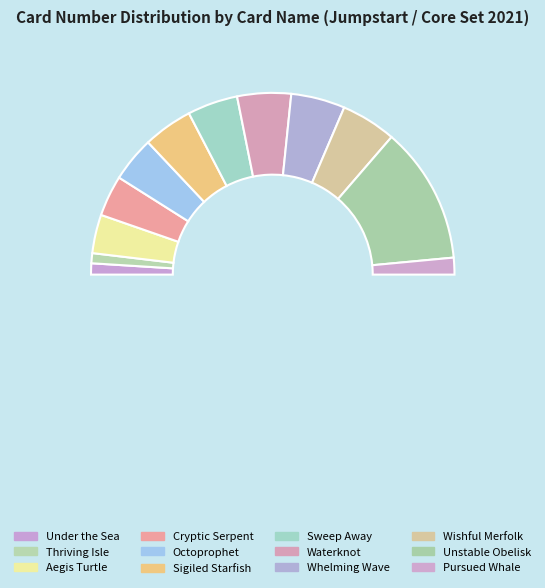

How many slices are in this pie chart?

12